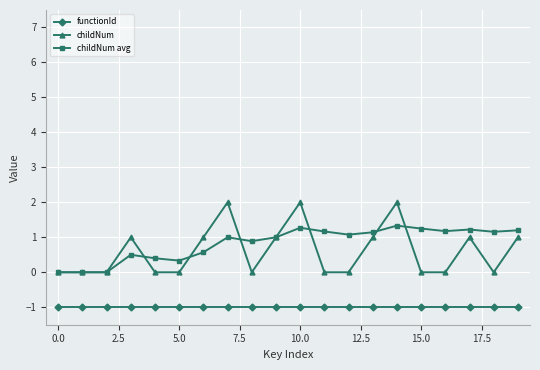

Rank the series by their maximum value, from lowest to highest.

functionId, childNum avg, childNum